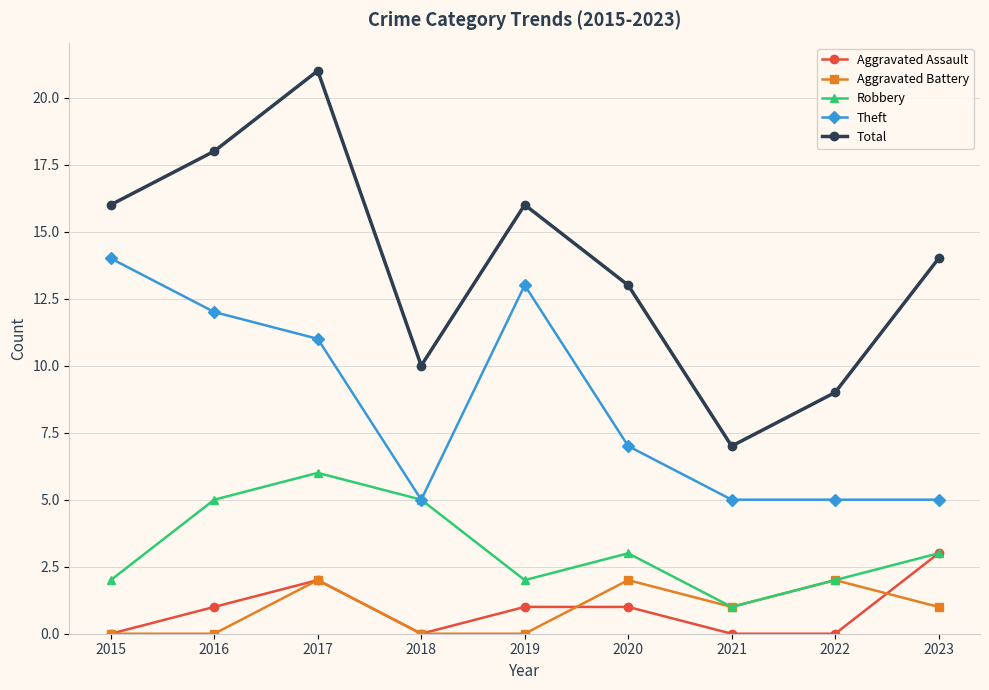

Reading left to right, transcribe all the data shown in this chart.

Aggravated Assault: 0	1	2	0	1	1	0	0	3
Aggravated Battery: 0	0	2	0	0	2	1	2	1
Robbery: 2	5	6	5	2	3	1	2	3
Theft: 14	12	11	5	13	7	5	5	5
Total: 16	18	21	10	16	13	7	9	14